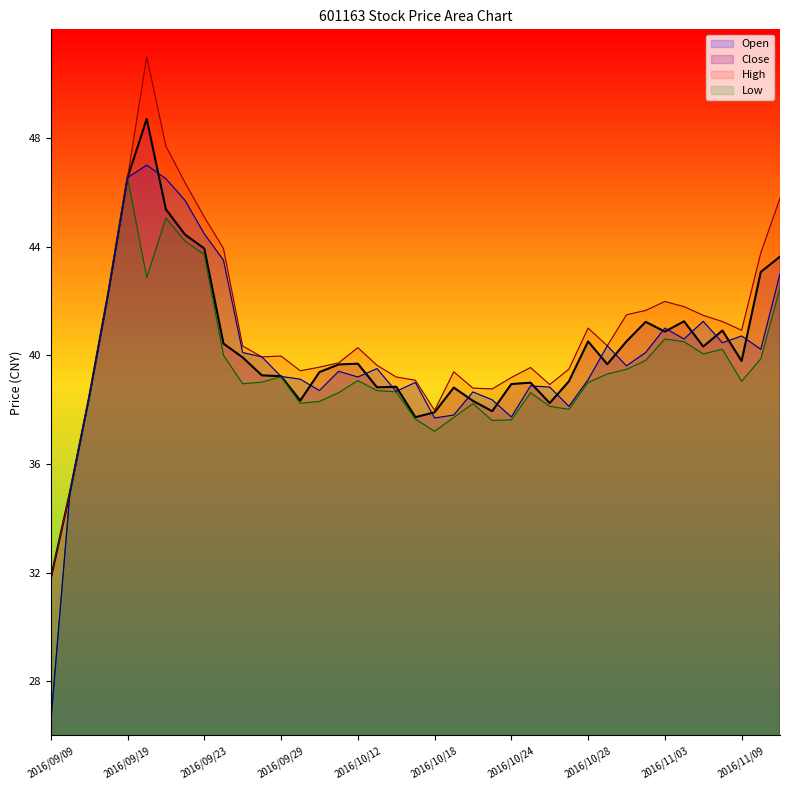

True or false: High and Low cross at least once.

False